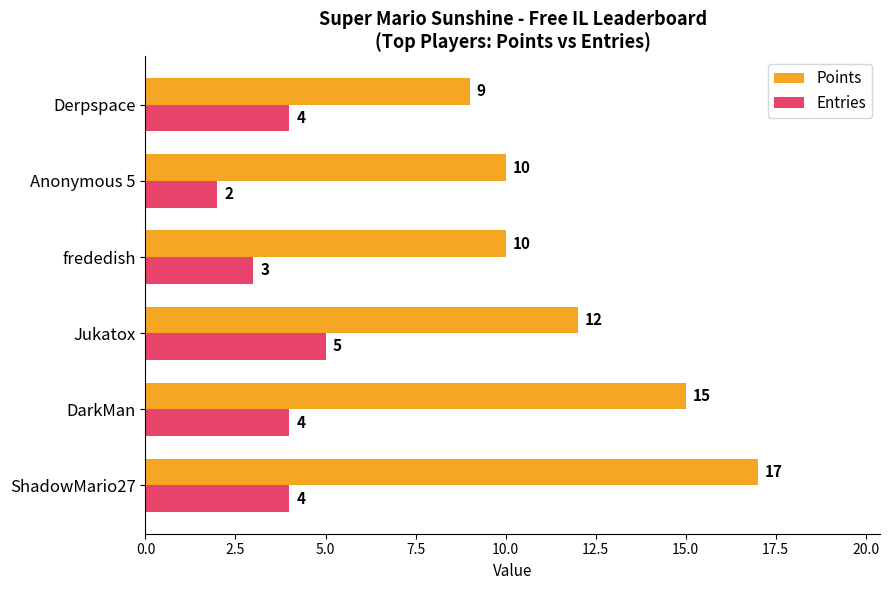

At which label is Points closest to 13?

Jukatox